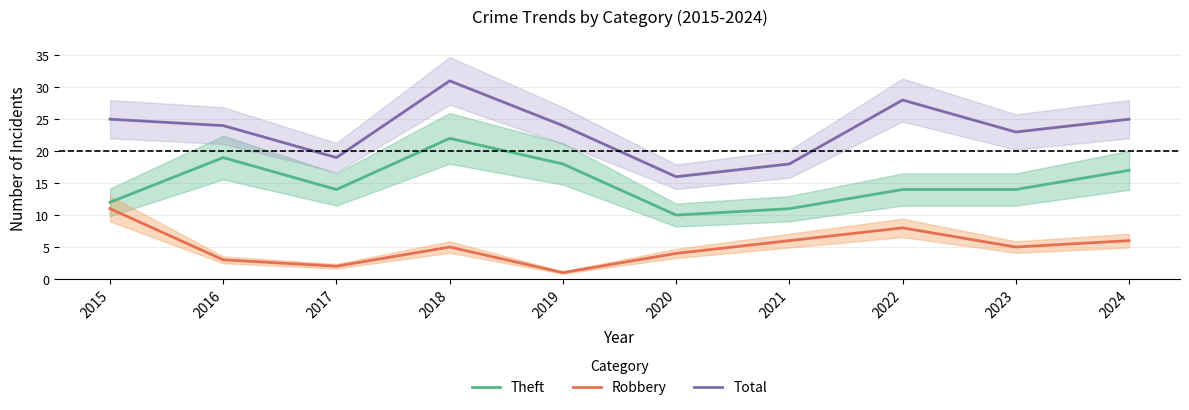

Between 2021 and 2023, which is larger?

2023